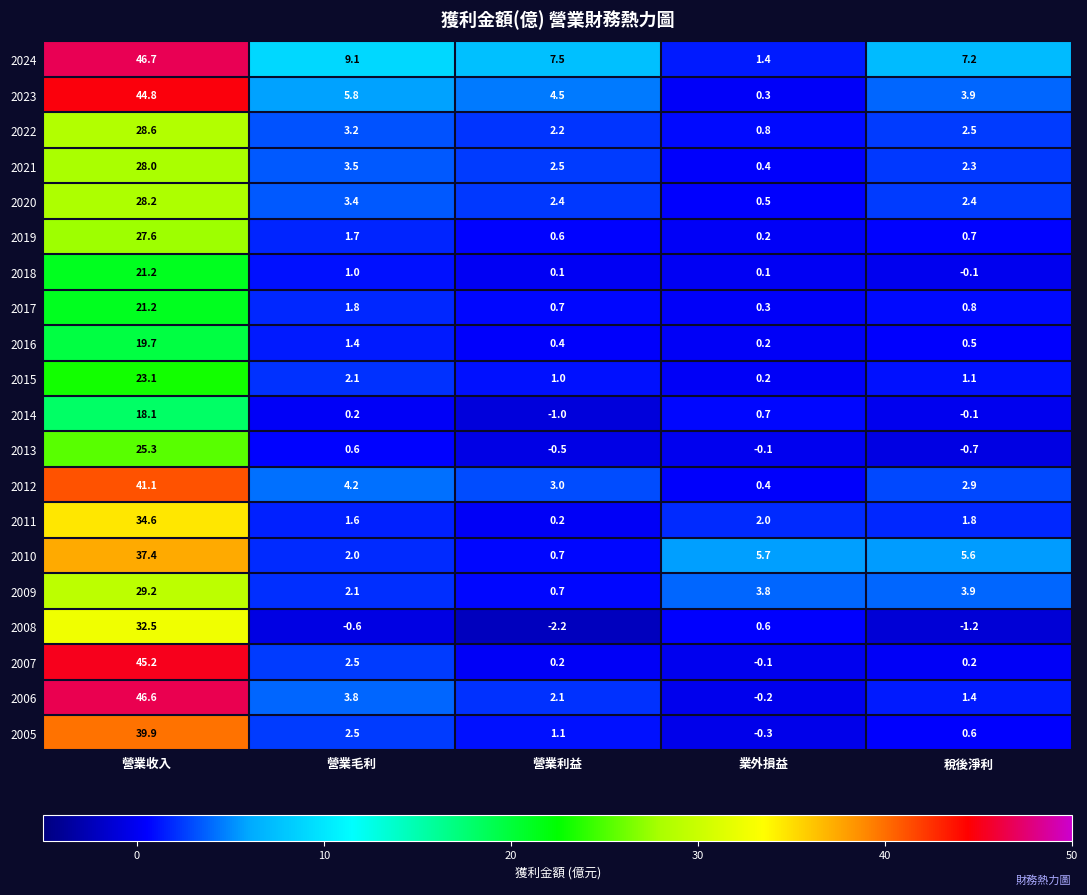

What is the difference between the maximum and second lowest values in the 2016 series?

19.3